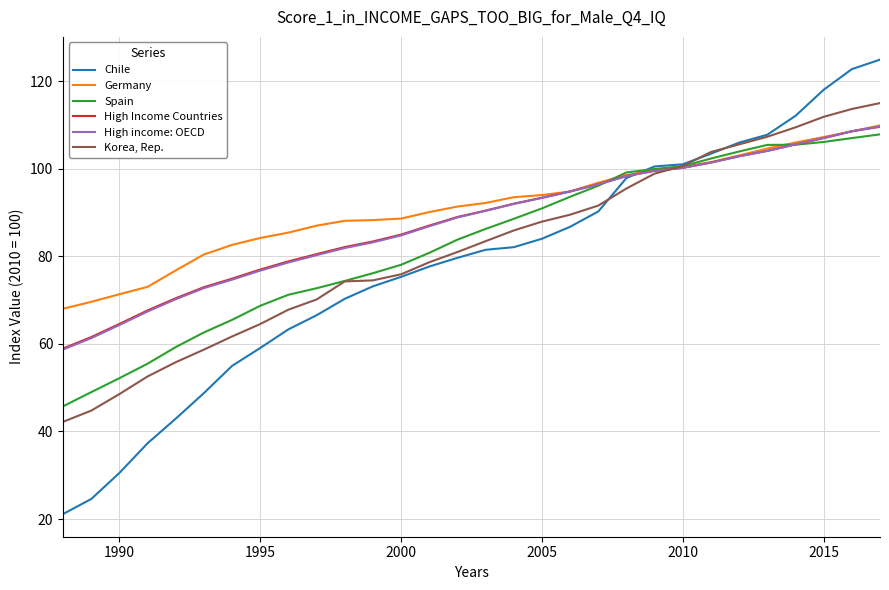

What is the average value of the High income: OECD series?

87.8